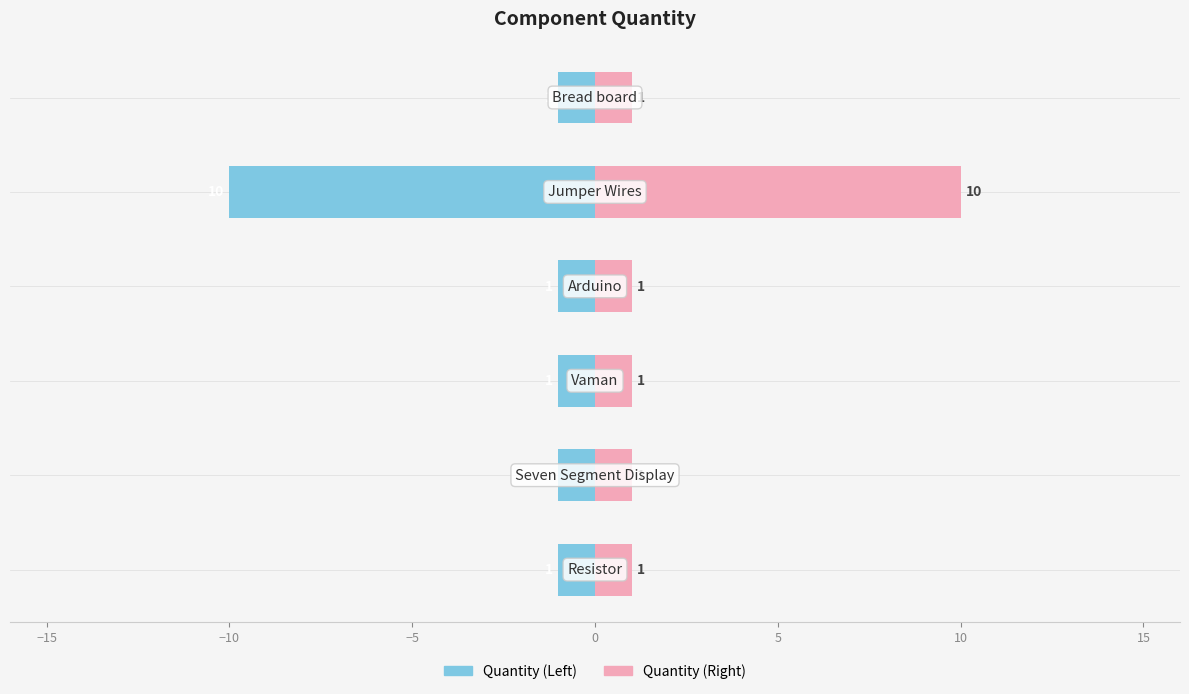

What value does the Quantity (Right) series have at −10?

1